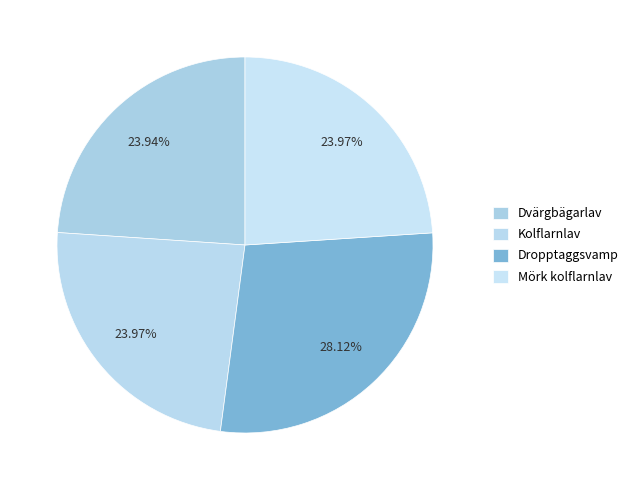

What portion of the pie excludes Kolflarnlav?

76.0%